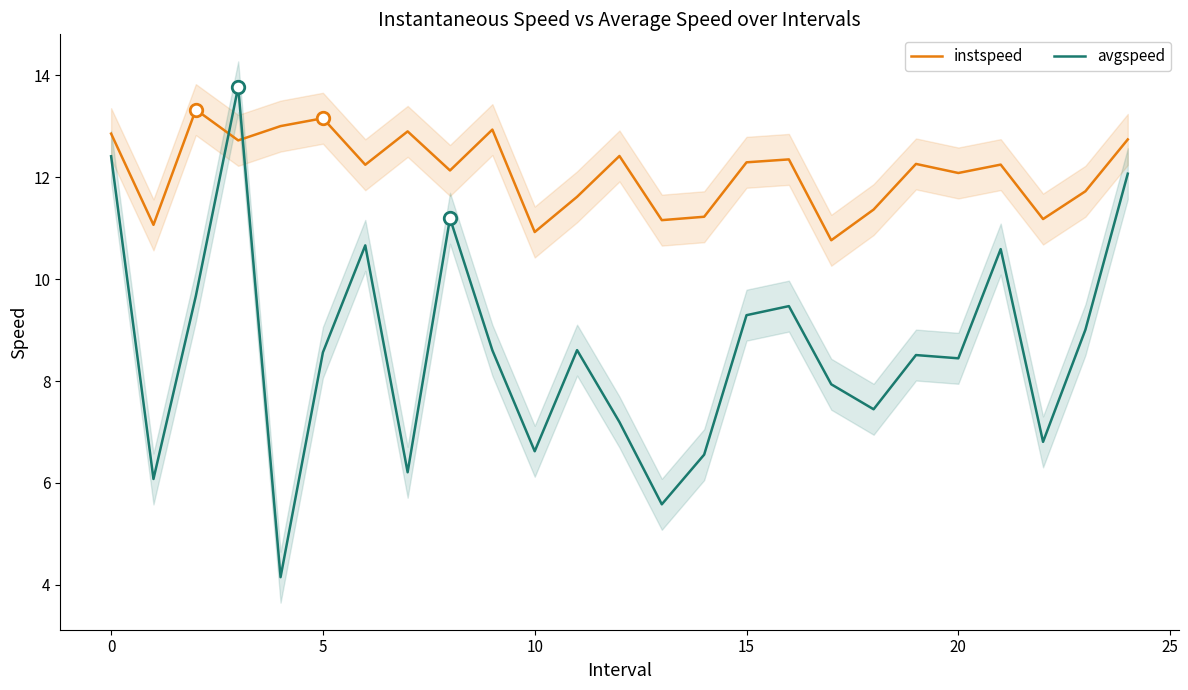

What is the sum of the avgspeed values at 5 and 10?

15.2